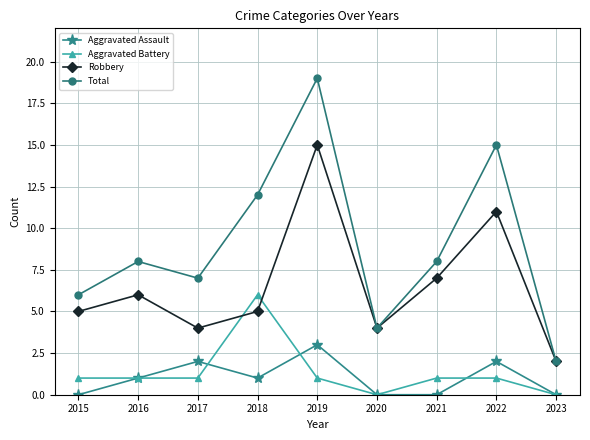

List the series in order of their peak value, lowest first.

Aggravated Assault, Aggravated Battery, Robbery, Total